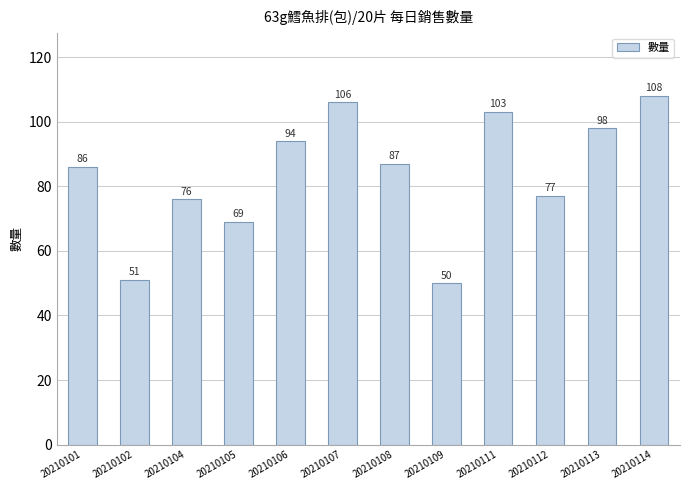

What is the greatest value displayed?

108